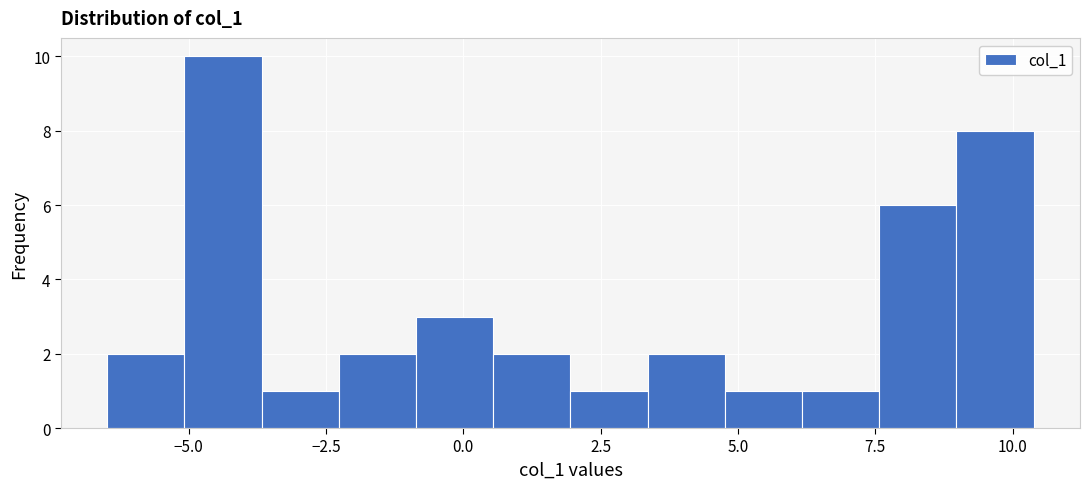

Read against the x-axis, roughly where is the centre of the tallest bar?

-4.5